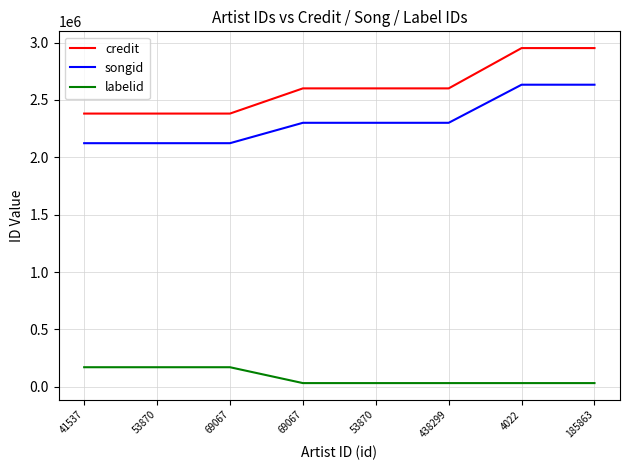

Does the chart display data point markers on the line(s)?

No